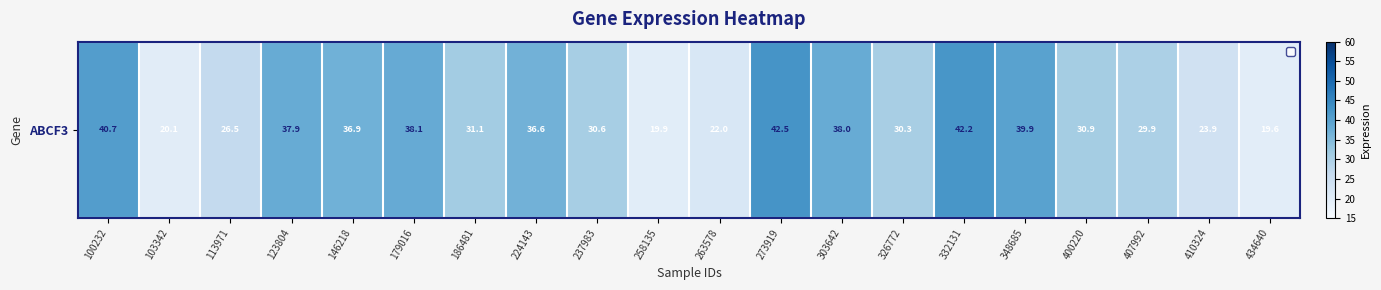

At which label is the value closest to 31?

400220